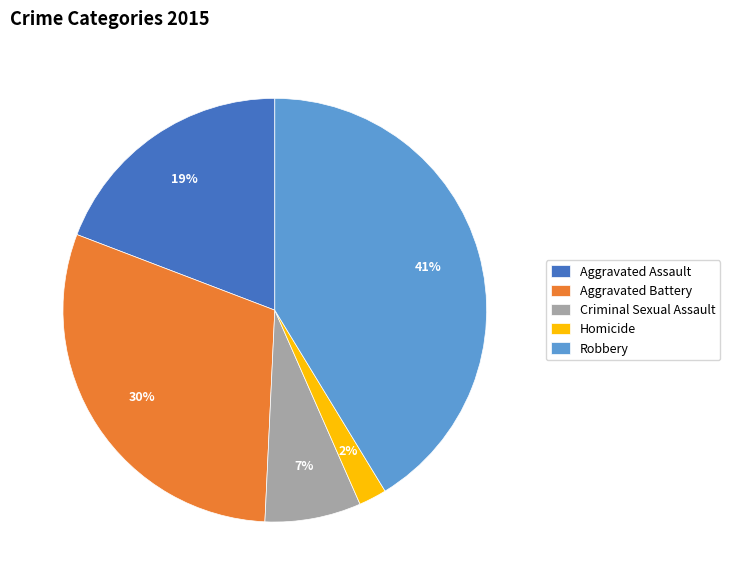

To the nearest percent, what is the average slice percentage?

20%